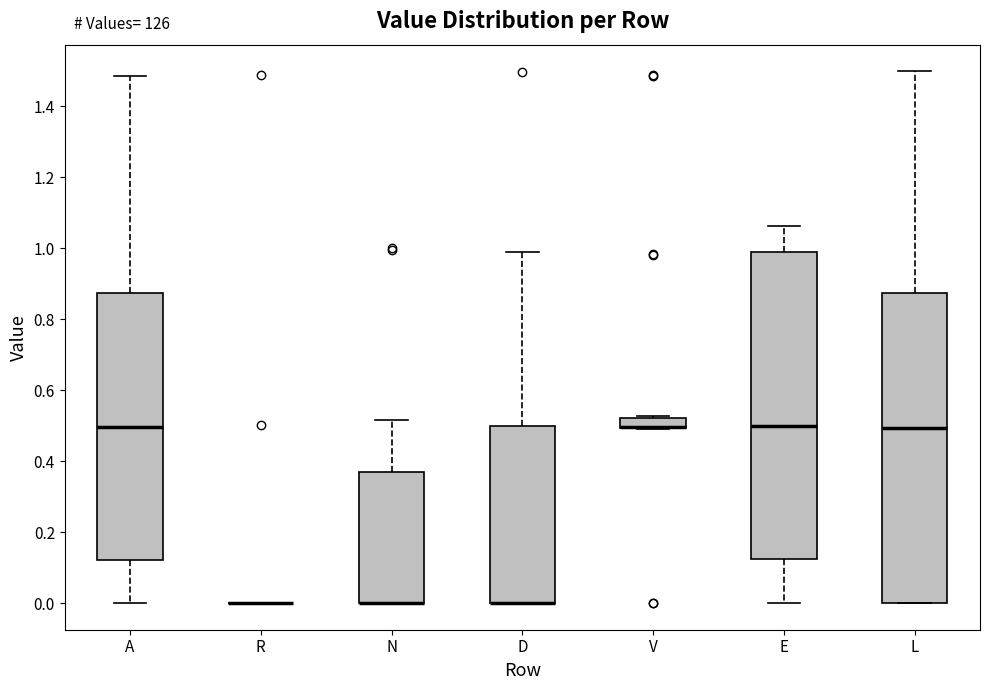

Where is the upper edge of the box for V on the y-axis? The values are not printed on the chart, so give them approximately, as read against the axis.

0.52